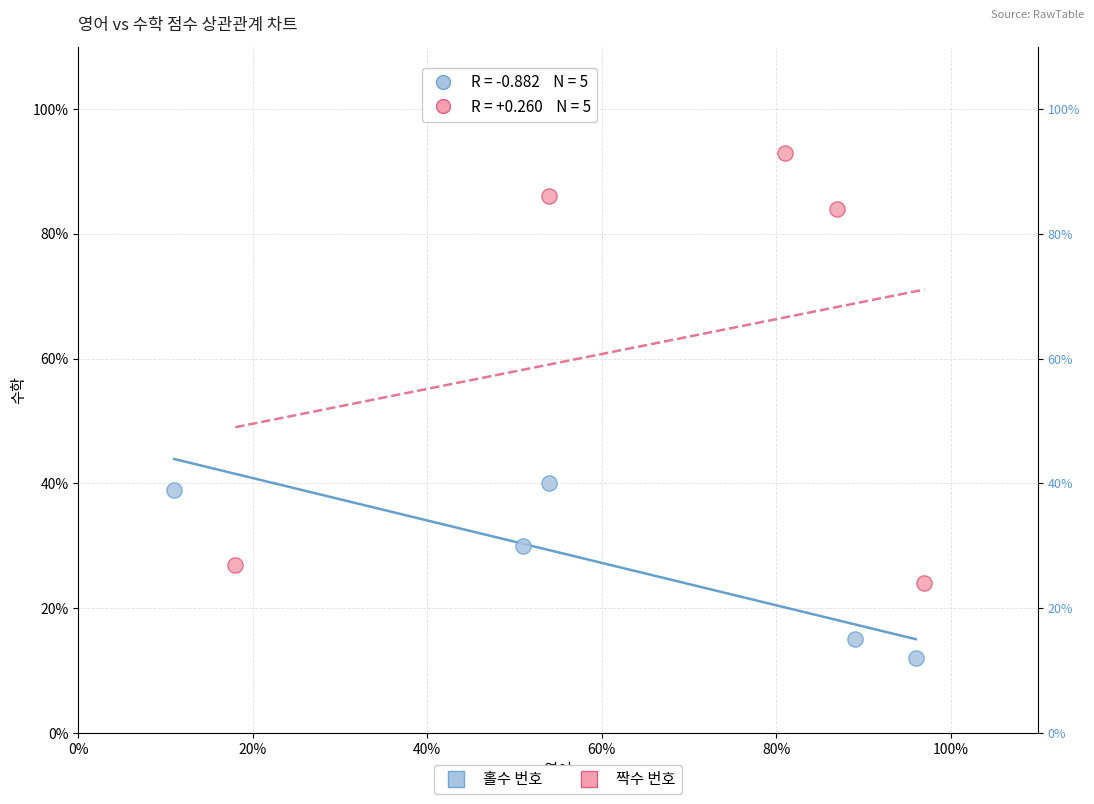

Which series has the widest spread of Y values?

짝수 번호